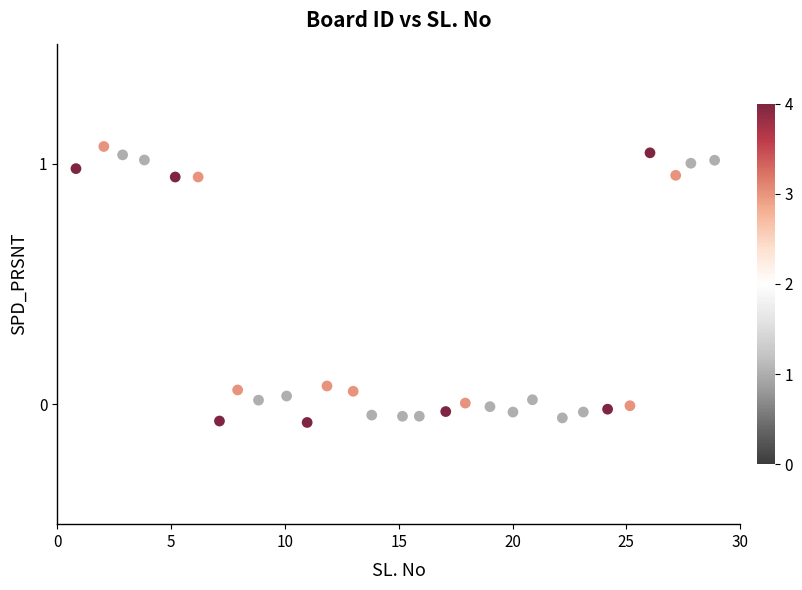

What is the range of X values (max minus min)?

28.1